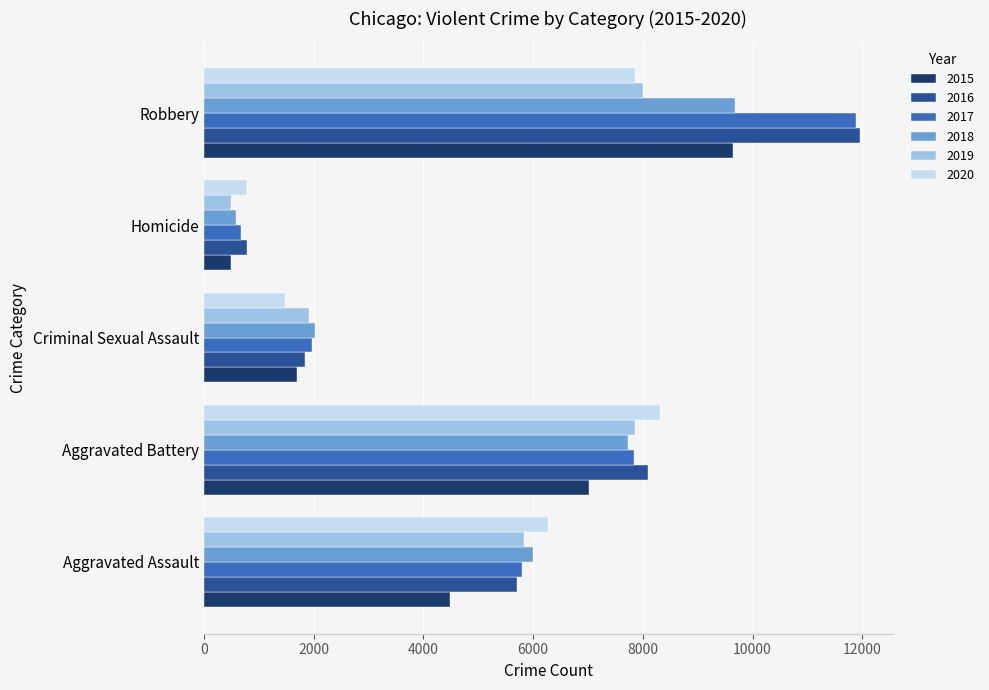

What is the difference between the maximum and second lowest values in the 2017 series?

9906